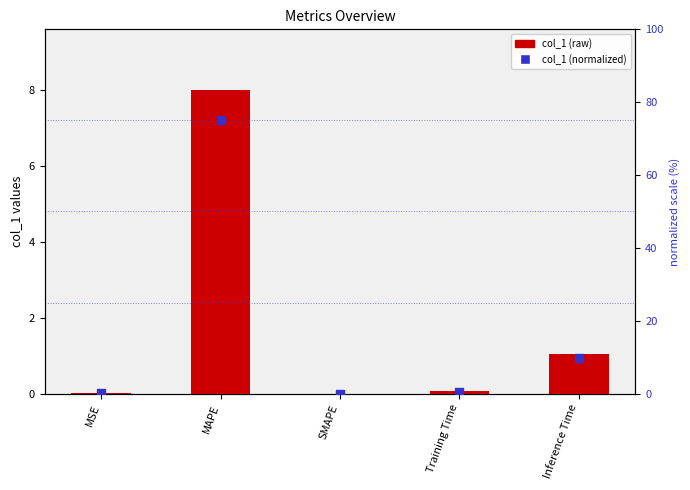

Is the value of normalized col_1 at Training Time greater than the value of col_1 at MSE?

Yes